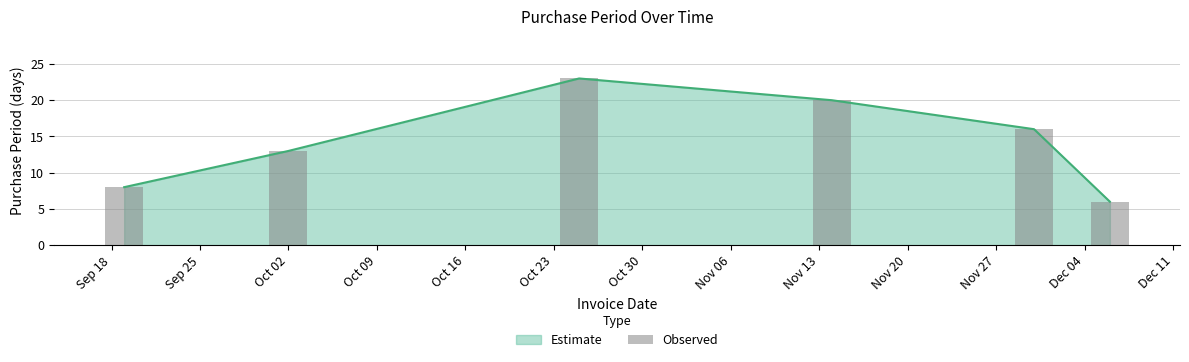

What is the smallest value displayed?

6